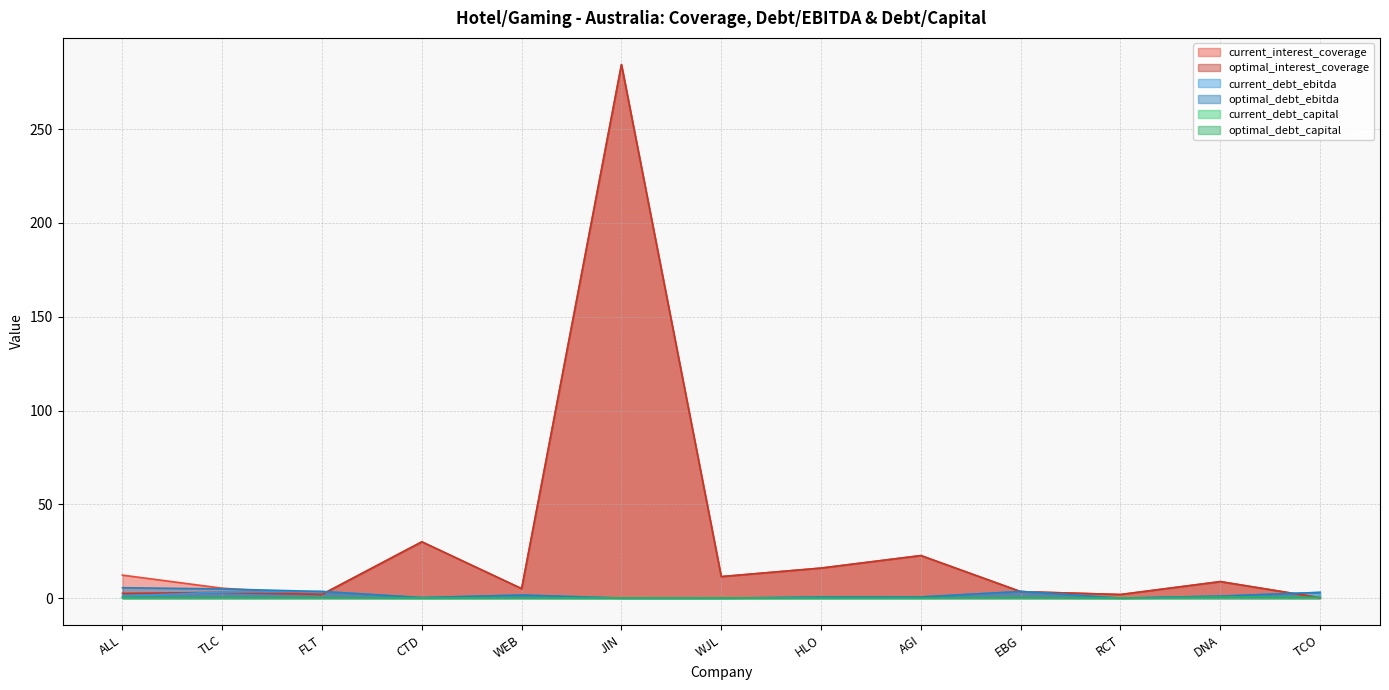

Is it true that optimal_debt_capital equals 0.4 at FLT?

False